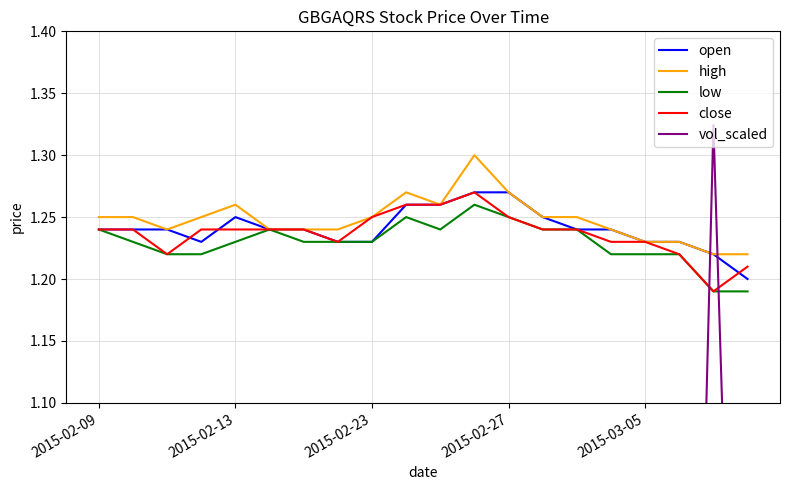

What is the maximum value for close?

1.3